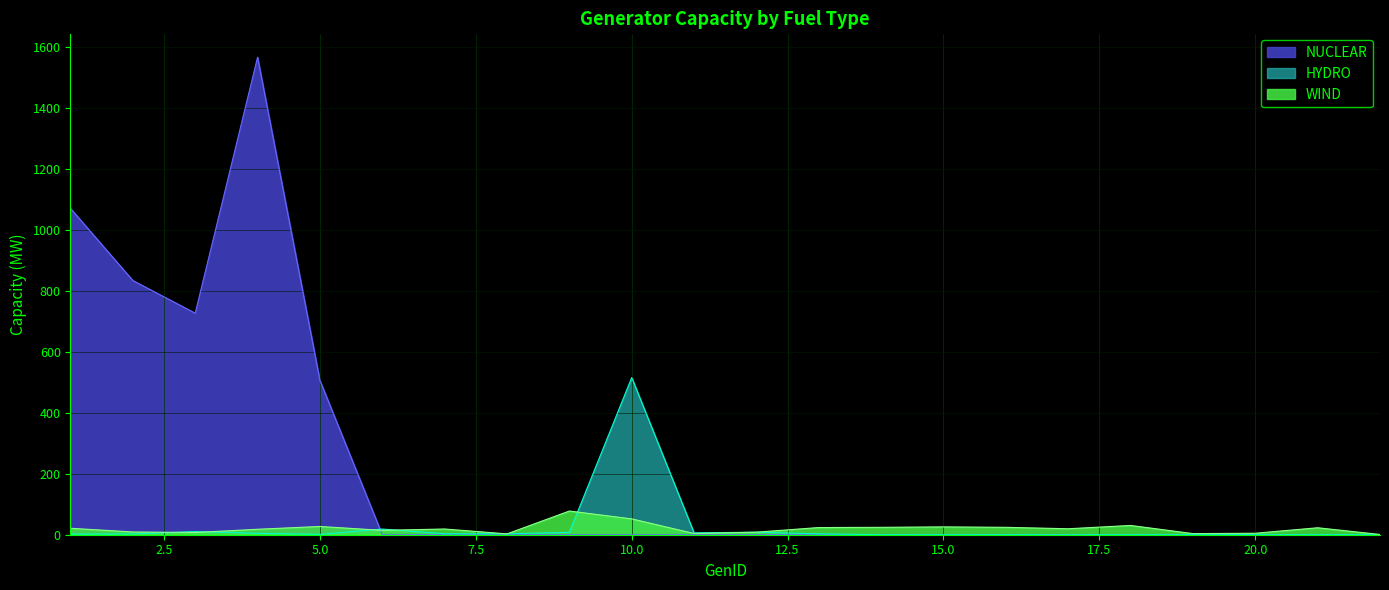

The NUCLEAR series shows 0.0 at 19. True or false?

True